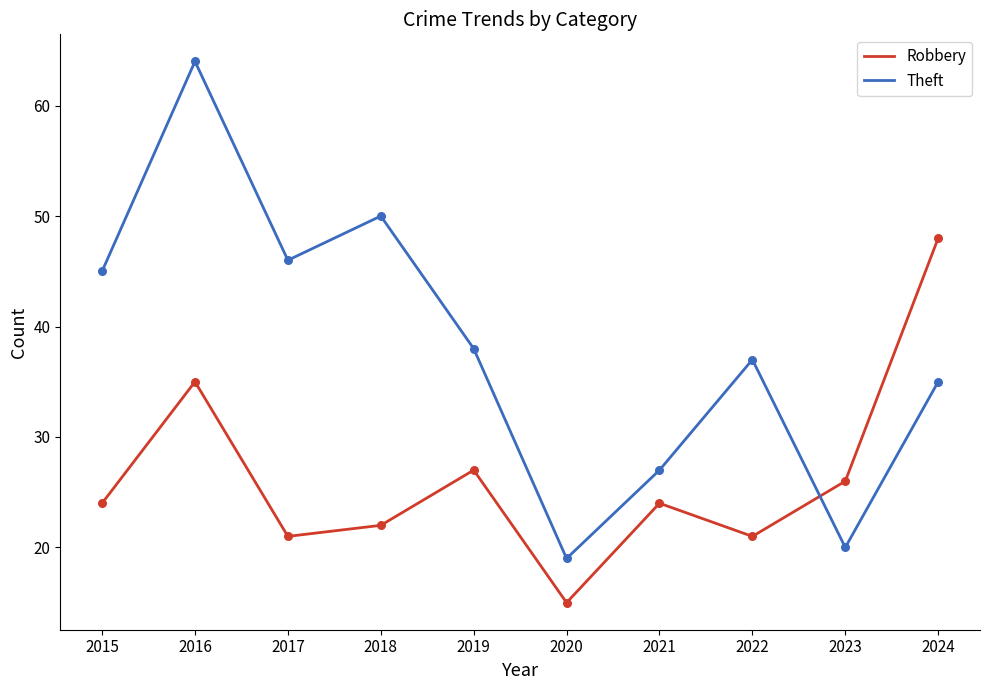

At which category is the sum across all series the highest?

2016